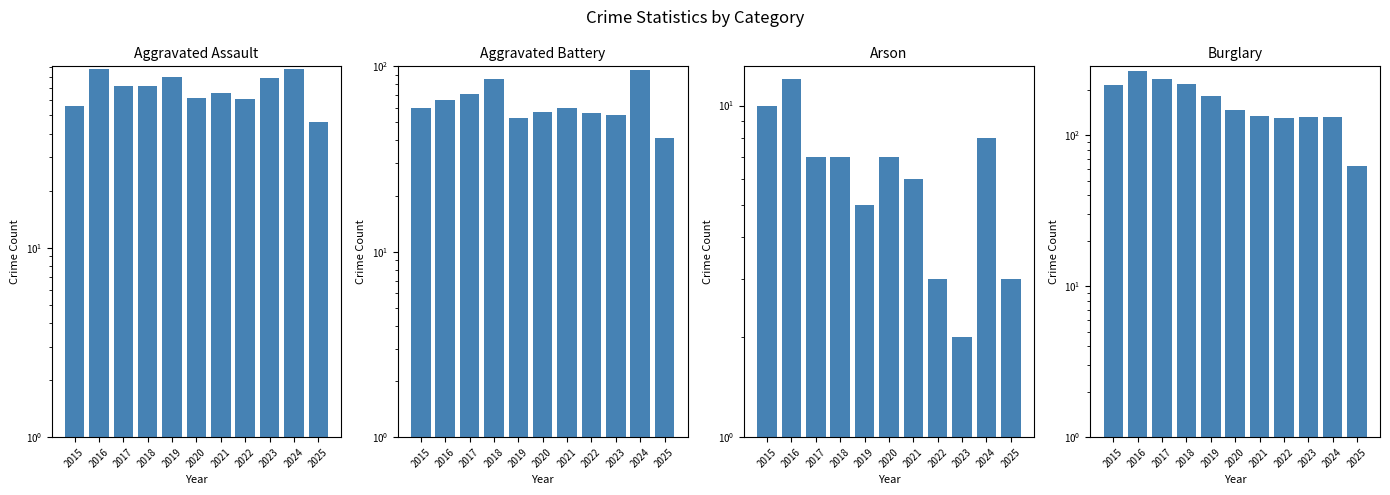

How many groups of bars are there?

11